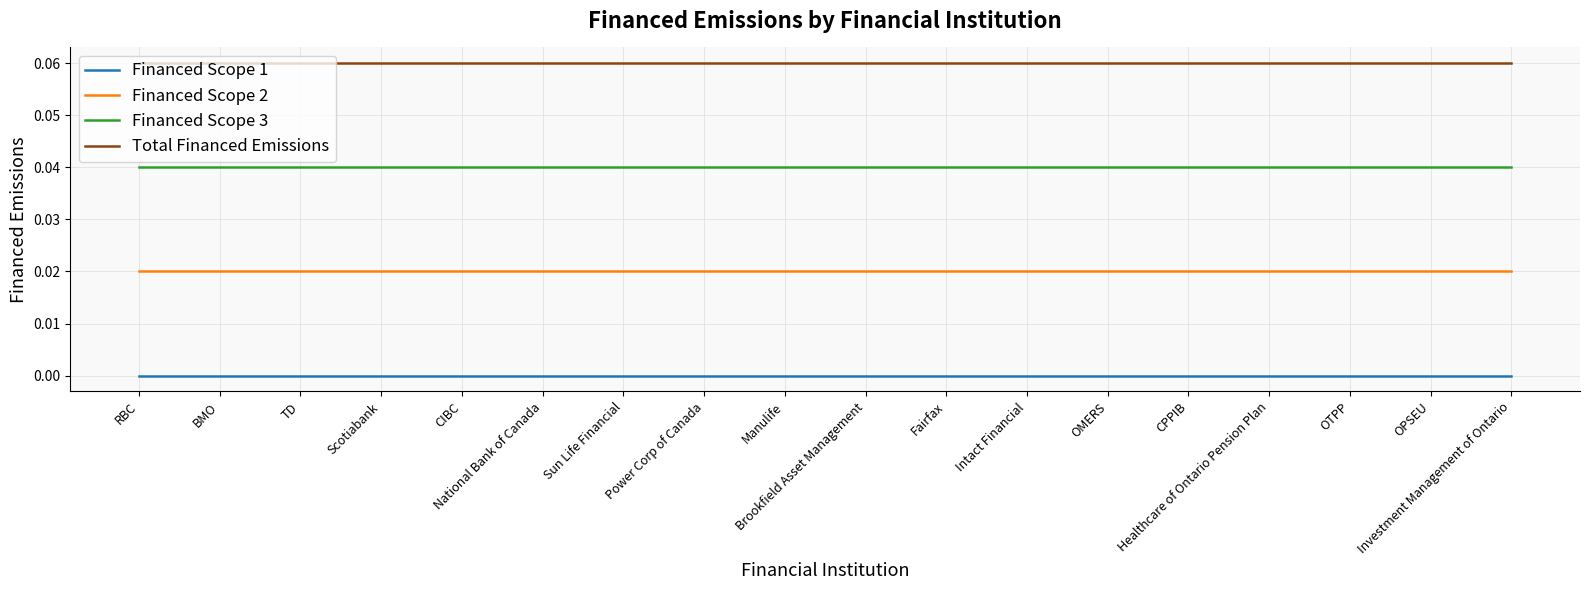

What are all the series names shown in the legend?

Financed Scope 1, Financed Scope 2, Financed Scope 3, Total Financed Emissions